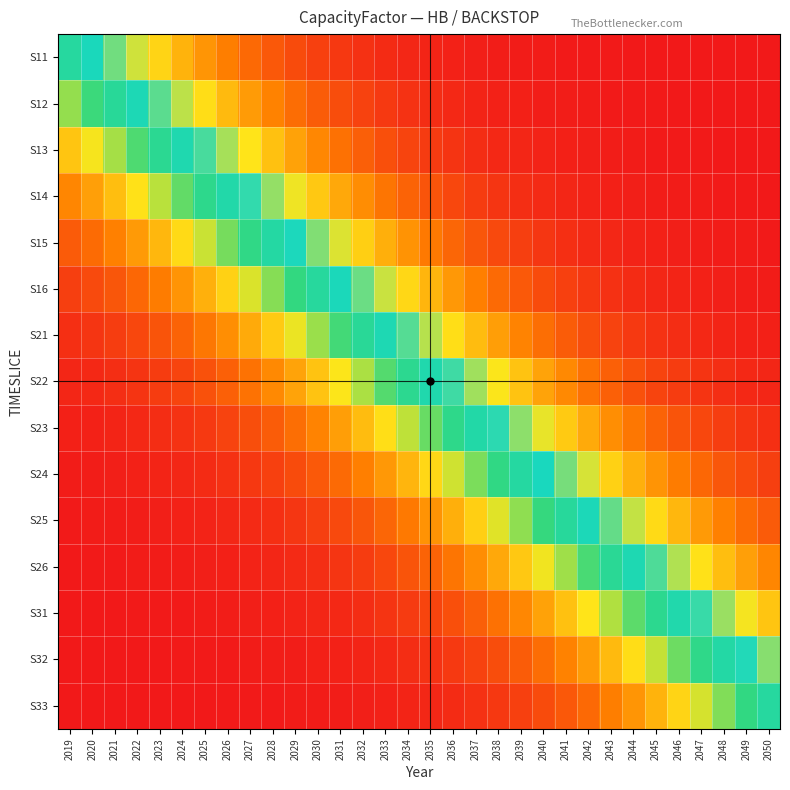

Reading left to right, extract all data points from this chart.

S11: 2019=0.5	2020=0.6	2021=0.6	2022=0.7	2023=0.7	2024=0.8	2025=0.8	2026=0.9	2027=0.9	2028=0.9	2029=0.9	2030=0.9	2031=1.0	2032=1.0	2033=1.0	2034=1.0	2035=1.0	2036=1.0	2037=1.0	2038=1.0	2039=1.0	2040=1.0	2041=1.0	2042=1.0	2043=1.0	2044=1.0	2045=1.0	2046=1.0	2047=1.0	2048=1.0	2049=1.0	2050=1.0
S12: 2019=0.4	2020=0.4	2021=0.5	2022=0.6	2023=0.6	2024=0.7	2025=0.7	2026=0.8	2027=0.8	2028=0.9	2029=0.9	2030=0.9	2031=0.9	2032=0.9	2033=1.0	2034=1.0	2035=1.0	2036=1.0	2037=1.0	2038=1.0	2039=1.0	2040=1.0	2041=1.0	2042=1.0	2043=1.0	2044=1.0	2045=1.0	2046=1.0	2047=1.0	2048=1.0	2049=1.0	2050=1.0
S13: 2019=0.2	2020=0.3	2021=0.3	2022=0.4	2023=0.5	2024=0.5	2025=0.6	2026=0.7	2027=0.7	2028=0.8	2029=0.8	2030=0.8	2031=0.9	2032=0.9	2033=0.9	2034=0.9	2035=1.0	2036=1.0	2037=1.0	2038=1.0	2039=1.0	2040=1.0	2041=1.0	2042=1.0	2043=1.0	2044=1.0	2045=1.0	2046=1.0	2047=1.0	2048=1.0	2049=1.0	2050=1.0
S14: 2019=0.2	2020=0.2	2021=0.2	2022=0.3	2023=0.3	2024=0.4	2025=0.5	2026=0.5	2027=0.6	2028=0.6	2029=0.7	2030=0.8	2031=0.8	2032=0.8	2033=0.9	2034=0.9	2035=0.9	2036=0.9	2037=0.9	2038=1.0	2039=1.0	2040=1.0	2041=1.0	2042=1.0	2043=1.0	2044=1.0	2045=1.0	2046=1.0	2047=1.0	2048=1.0	2049=1.0	2050=1.0
S15: 2019=0.1	2020=0.1	2021=0.1	2022=0.2	2023=0.2	2024=0.3	2025=0.3	2026=0.4	2027=0.4	2028=0.5	2029=0.6	2030=0.6	2031=0.7	2032=0.7	2033=0.8	2034=0.8	2035=0.9	2036=0.9	2037=0.9	2038=0.9	2039=0.9	2040=1.0	2041=1.0	2042=1.0	2043=1.0	2044=1.0	2045=1.0	2046=1.0	2047=1.0	2048=1.0	2049=1.0	2050=1.0
S16: 2019=0.1	2020=0.1	2021=0.1	2022=0.1	2023=0.1	2024=0.2	2025=0.2	2026=0.3	2027=0.3	2028=0.4	2029=0.4	2030=0.5	2031=0.6	2032=0.6	2033=0.7	2034=0.7	2035=0.8	2036=0.8	2037=0.9	2038=0.9	2039=0.9	2040=0.9	2041=0.9	2042=1.0	2043=1.0	2044=1.0	2045=1.0	2046=1.0	2047=1.0	2048=1.0	2049=1.0	2050=1.0
S21: 2019=0.0	2020=0.0	2021=0.1	2022=0.1	2023=0.1	2024=0.1	2025=0.1	2026=0.2	2027=0.2	2028=0.2	2029=0.3	2030=0.4	2031=0.4	2032=0.5	2033=0.5	2034=0.6	2035=0.7	2036=0.7	2037=0.8	2038=0.8	2039=0.8	2040=0.9	2041=0.9	2042=0.9	2043=0.9	2044=1.0	2045=1.0	2046=1.0	2047=1.0	2048=1.0	2049=1.0	2050=1.0
S22: 2019=0.0	2020=0.0	2021=0.0	2022=0.0	2023=0.0	2024=0.1	2025=0.1	2026=0.1	2027=0.1	2028=0.2	2029=0.2	2030=0.2	2031=0.3	2032=0.3	2033=0.4	2034=0.5	2035=0.5	2036=0.6	2037=0.7	2038=0.7	2039=0.8	2040=0.8	2041=0.8	2042=0.9	2043=0.9	2044=0.9	2045=0.9	2046=1.0	2047=1.0	2048=1.0	2049=1.0	2050=1.0
S23: 2019=0.0	2020=0.0	2021=0.0	2022=0.0	2023=0.0	2024=0.0	2025=0.0	2026=0.1	2027=0.1	2028=0.1	2029=0.1	2030=0.2	2031=0.2	2032=0.2	2033=0.3	2034=0.3	2035=0.4	2036=0.5	2037=0.5	2038=0.6	2039=0.6	2040=0.7	2041=0.8	2042=0.8	2043=0.8	2044=0.9	2045=0.9	2046=0.9	2047=0.9	2048=0.9	2049=1.0	2050=1.0
S24: 2019=0.0	2020=0.0	2021=0.0	2022=0.0	2023=0.0	2024=0.0	2025=0.0	2026=0.0	2027=0.0	2028=0.1	2029=0.1	2030=0.1	2031=0.1	2032=0.1	2033=0.2	2034=0.2	2035=0.3	2036=0.3	2037=0.4	2038=0.4	2039=0.5	2040=0.6	2041=0.6	2042=0.7	2043=0.7	2044=0.8	2045=0.8	2046=0.9	2047=0.9	2048=0.9	2049=0.9	2050=0.9
S25: 2019=0.0	2020=0.0	2021=0.0	2022=0.0	2023=0.0	2024=0.0	2025=0.0	2026=0.0	2027=0.0	2028=0.0	2029=0.0	2030=0.1	2031=0.1	2032=0.1	2033=0.1	2034=0.1	2035=0.2	2036=0.2	2037=0.3	2038=0.3	2039=0.4	2040=0.4	2041=0.5	2042=0.6	2043=0.6	2044=0.7	2045=0.7	2046=0.8	2047=0.8	2048=0.9	2049=0.9	2050=0.9
S26: 2019=0.0	2020=0.0	2021=0.0	2022=0.0	2023=0.0	2024=0.0	2025=0.0	2026=0.0	2027=0.0	2028=0.0	2029=0.0	2030=0.0	2031=0.0	2032=0.1	2033=0.1	2034=0.1	2035=0.1	2036=0.1	2037=0.2	2038=0.2	2039=0.2	2040=0.3	2041=0.4	2042=0.4	2043=0.5	2044=0.5	2045=0.6	2046=0.7	2047=0.7	2048=0.8	2049=0.8	2050=0.8
S31: 2019=0.0	2020=0.0	2021=0.0	2022=0.0	2023=0.0	2024=0.0	2025=0.0	2026=0.0	2027=0.0	2028=0.0	2029=0.0	2030=0.0	2031=0.0	2032=0.0	2033=0.0	2034=0.0	2035=0.1	2036=0.1	2037=0.1	2038=0.1	2039=0.2	2040=0.2	2041=0.2	2042=0.3	2043=0.3	2044=0.4	2045=0.5	2046=0.5	2047=0.6	2048=0.7	2049=0.7	2050=0.8
S32: 2019=0.0	2020=0.0	2021=0.0	2022=0.0	2023=0.0	2024=0.0	2025=0.0	2026=0.0	2027=0.0	2028=0.0	2029=0.0	2030=0.0	2031=0.0	2032=0.0	2033=0.0	2034=0.0	2035=0.0	2036=0.0	2037=0.1	2038=0.1	2039=0.1	2040=0.1	2041=0.1	2042=0.2	2043=0.2	2044=0.3	2045=0.3	2046=0.4	2047=0.4	2048=0.5	2049=0.6	2050=0.6
S33: 2019=0.0	2020=0.0	2021=0.0	2022=0.0	2023=0.0	2024=0.0	2025=0.0	2026=0.0	2027=0.0	2028=0.0	2029=0.0	2030=0.0	2031=0.0	2032=0.0	2033=0.0	2034=0.0	2035=0.0	2036=0.0	2037=0.0	2038=0.0	2039=0.1	2040=0.1	2041=0.1	2042=0.1	2043=0.1	2044=0.2	2045=0.2	2046=0.3	2047=0.3	2048=0.4	2049=0.4	2050=0.5